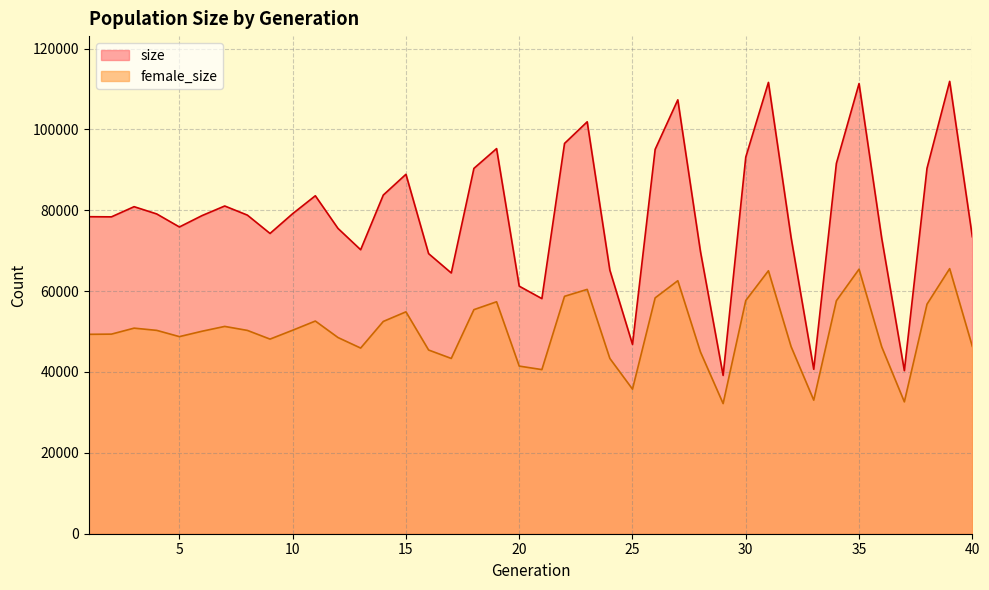

Reading left to right, transcribe all the data shown in this chart.

size: 1=78409	2=78373	3=80887	4=79087	5=75869	6=78687	7=81058	8=78801	9=74265	10=79159	11=83586	12=75511	13=70237	14=83766	15=88900	16=69274	17=64490	18=90358	19=95249	20=61228	21=58150	22=96531	23=101881	24=65181	25=46829	26=95060	27=107313	28=69788	29=39160	30=93154	31=111626	32=73263	33=40676	34=91599	35=111337	36=73098	37=40334	38=90380	39=111885	40=73456
female_size: 1=49320	2=49366	3=50845	4=50295	5=48748	6=50083	7=51273	8=50287	9=48135	10=50331	11=52602	12=48525	13=45918	14=52504	15=54882	16=45439	17=43352	18=55420	19=57371	20=41460	21=40595	22=58718	23=60430	24=43355	25=35759	26=58331	27=62580	28=44945	29=32189	30=57678	31=65043	32=46281	33=33037	34=57627	35=65431	36=46231	37=32617	38=56775	39=65563	40=46343